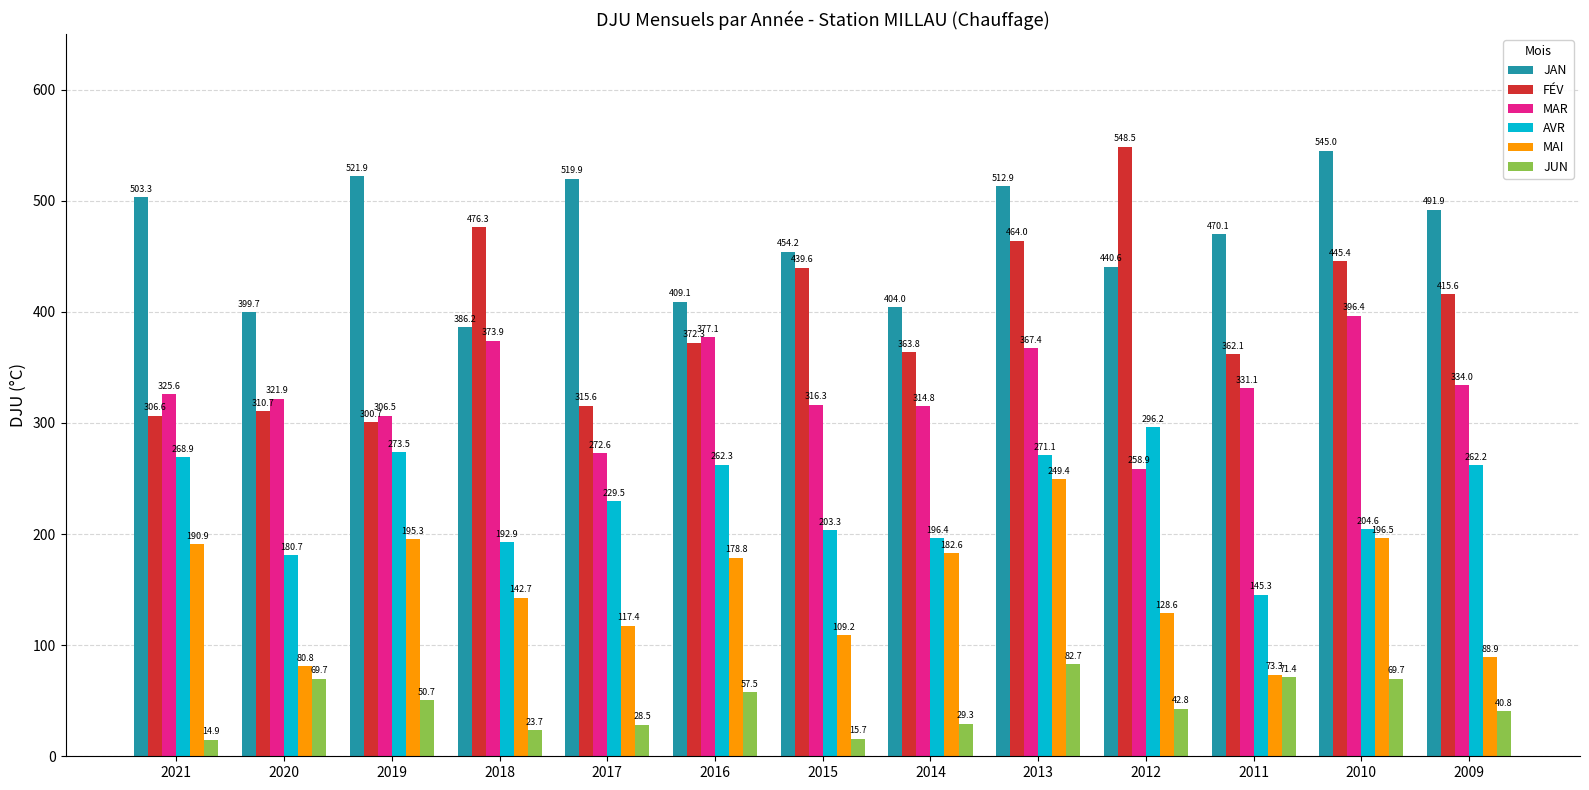

Rank the categories by AVR value from lowest to highest.

2011, 2020, 2018, 2014, 2015, 2010, 2017, 2009, 2016, 2021, 2013, 2019, 2012